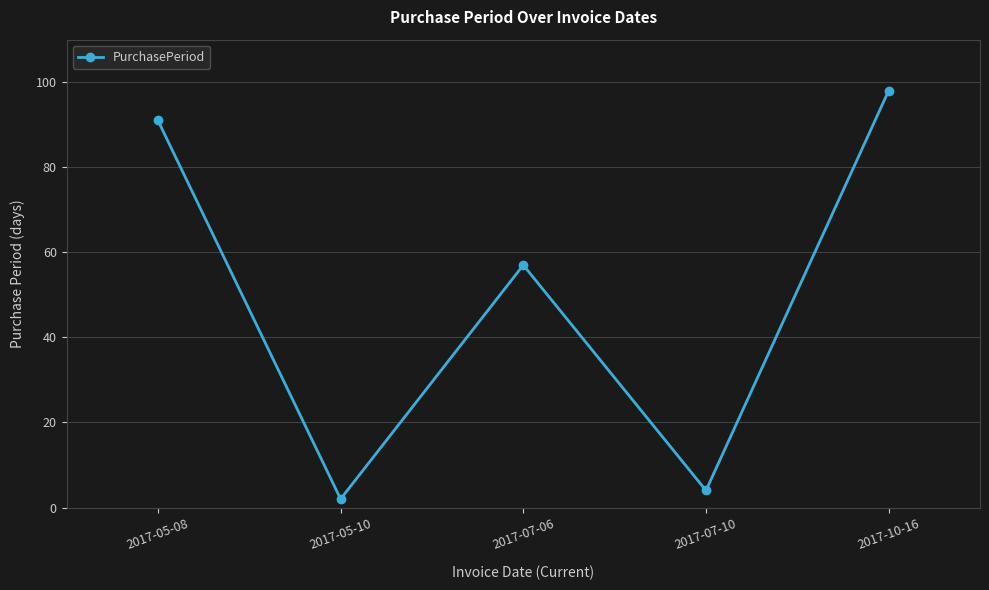

Between 2017-10-16 and 2017-07-06, which is larger?

2017-10-16